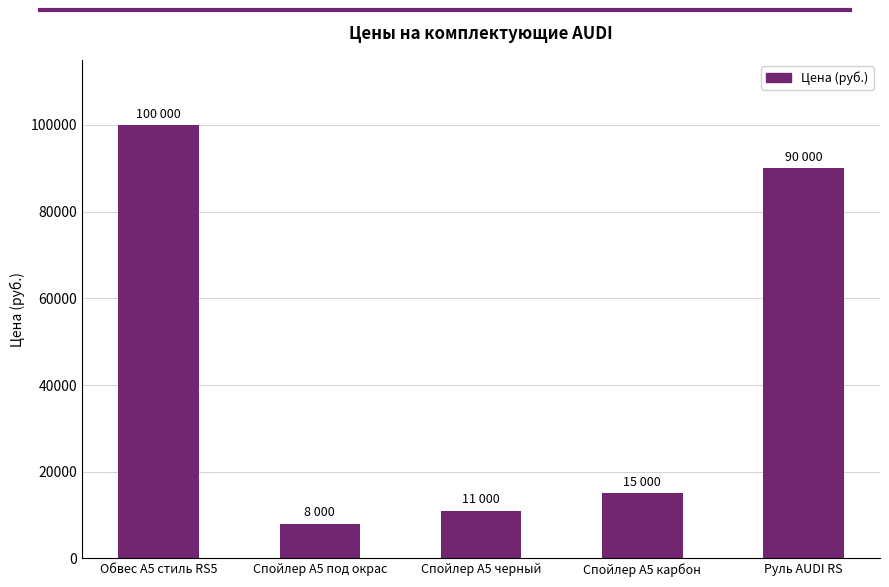

How many bars are there in total?

5